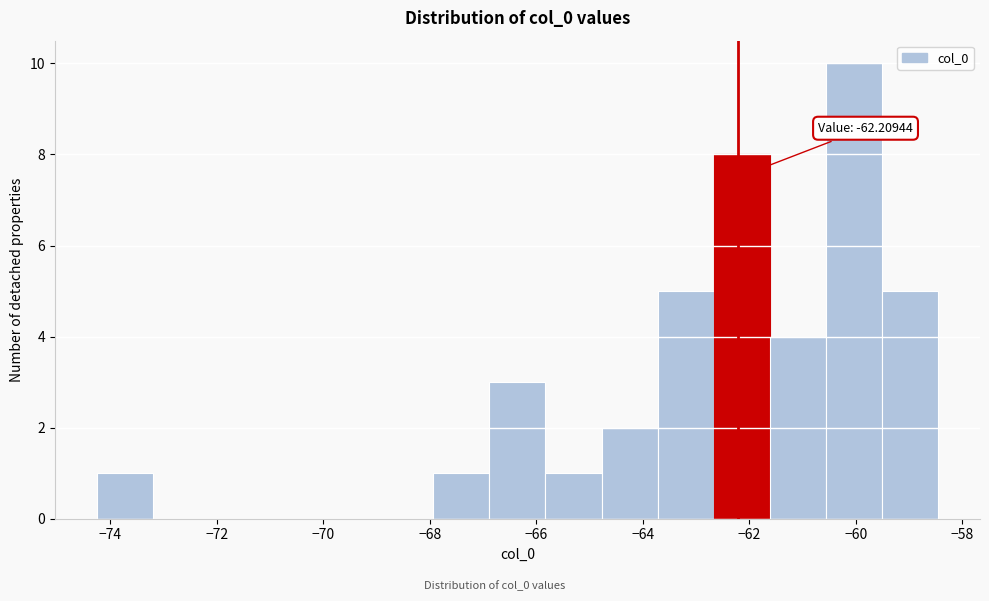

Over which range of the x-axis is the bar tallest?

-60.6 to -59.6